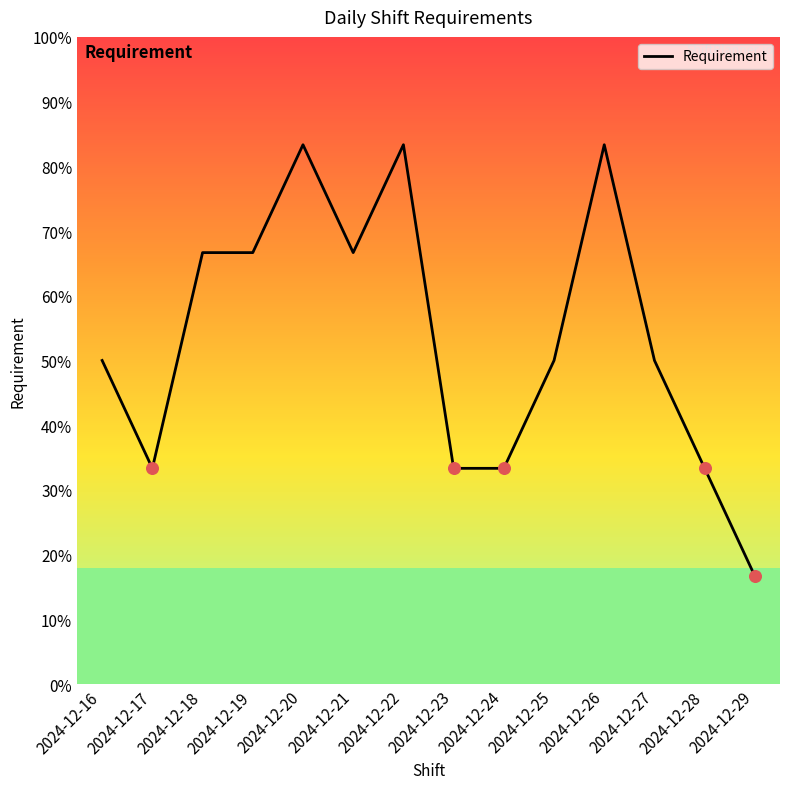

Approximately how many times larger is the value at 2024-12-25 compared to 2024-12-28?

1.5